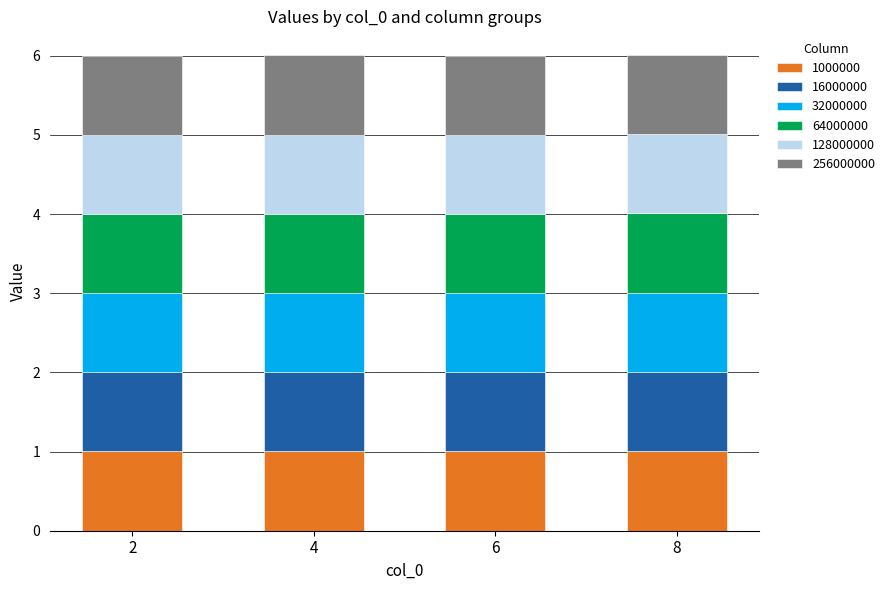

What is the total value across all series at 2?

6.0